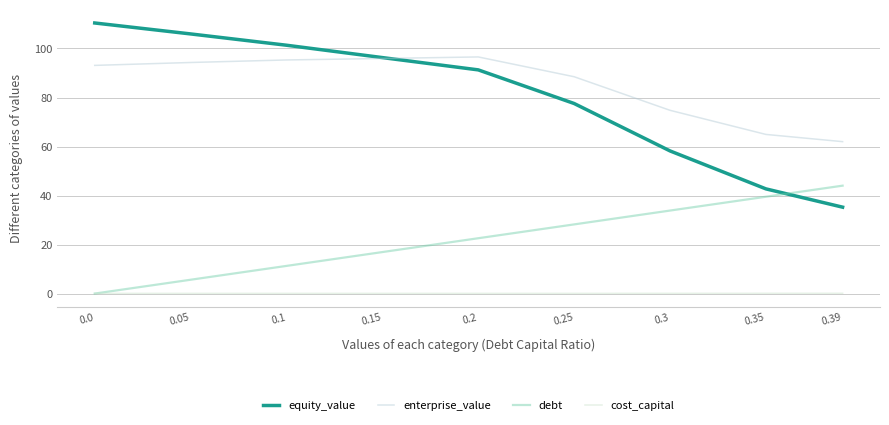

Does the chart display data point markers on the line(s)?

No